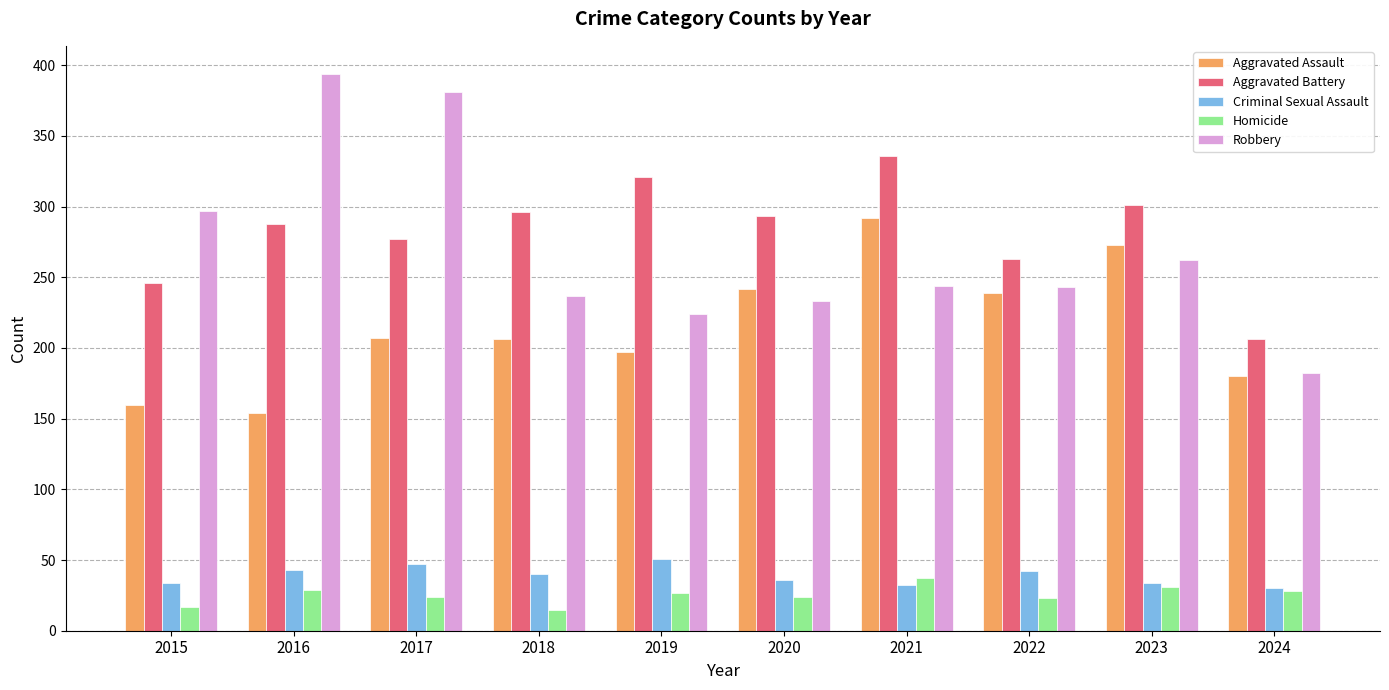

True or false: Homicide has a value of 28 at 2024.

True